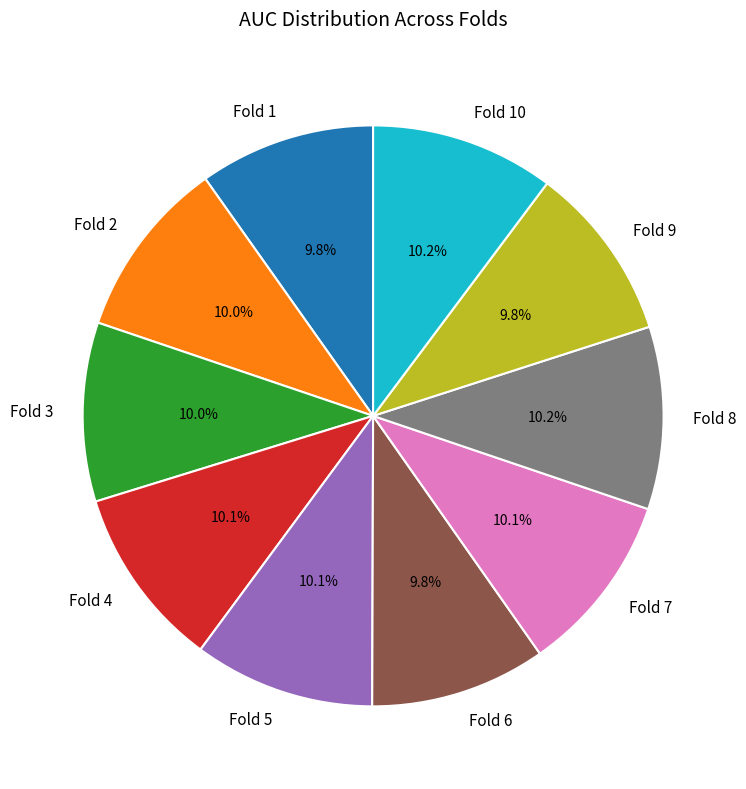

Does Fold 2 represent more than half of the total?

No